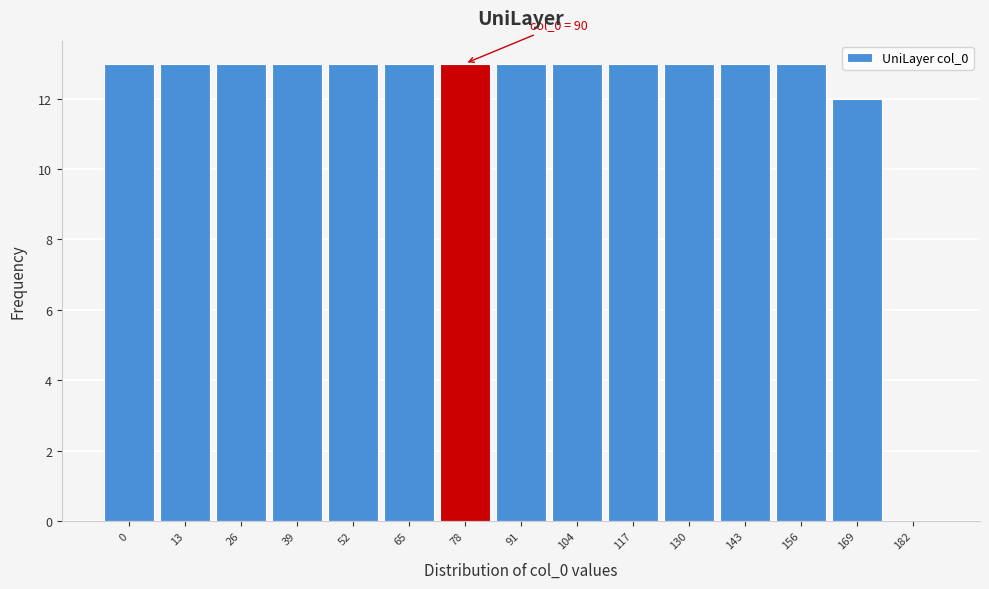

Reading left to right, transcribe all the data shown in this chart.

0=13	13=13	26=13	39=13	52=13	65=13	78=13	91=13	104=13	117=13	130=13	143=13	156=13	169=12	182=0